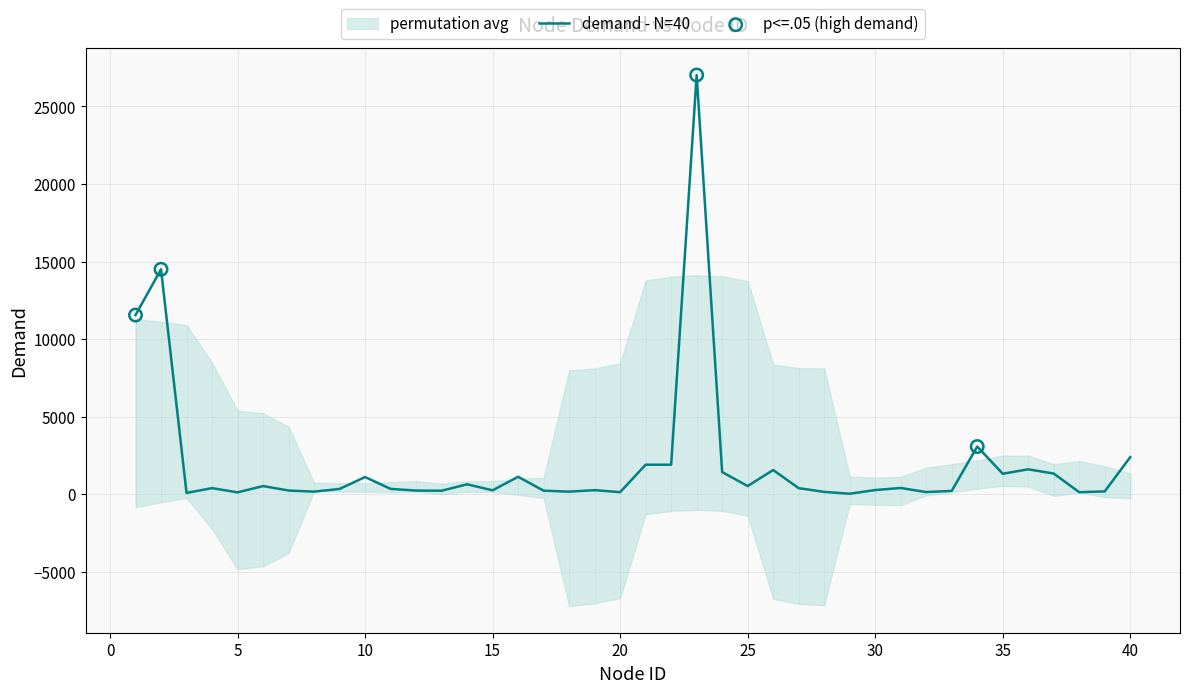

What is the ratio of the value at 35 to the value at 26?

0.8